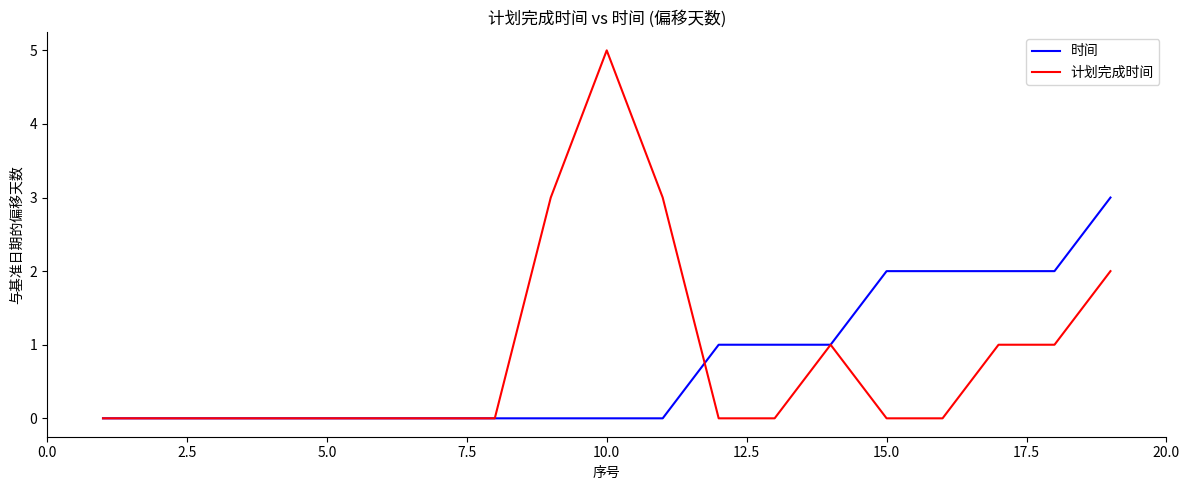

What is the greatest value displayed?

5